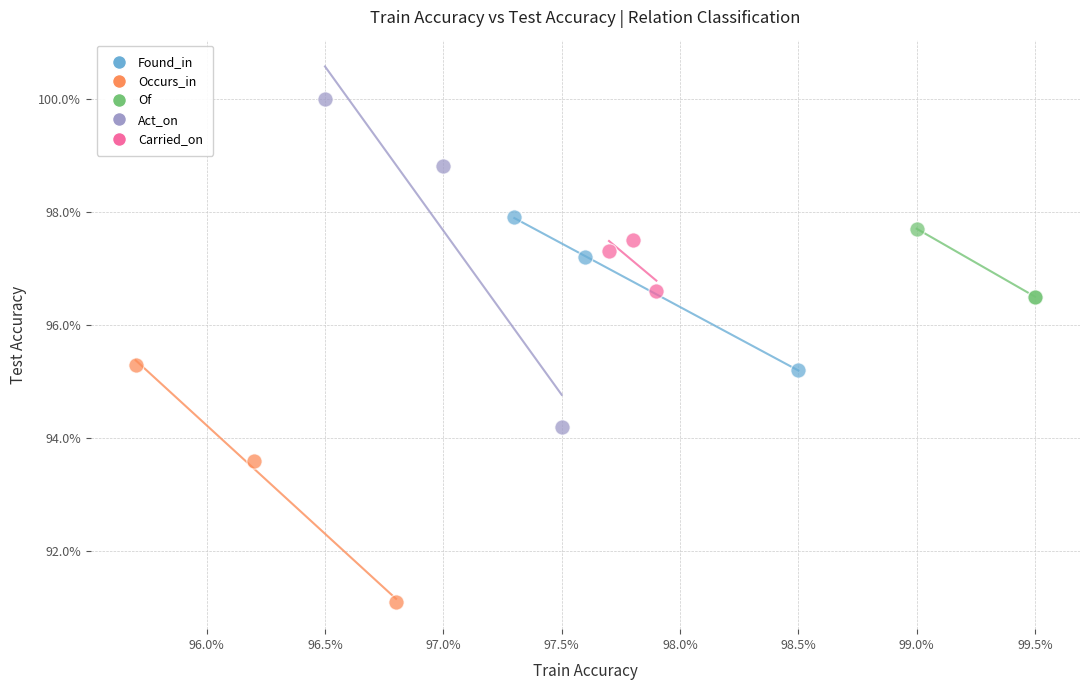

Which series has the widest spread of Y values?

Act_on